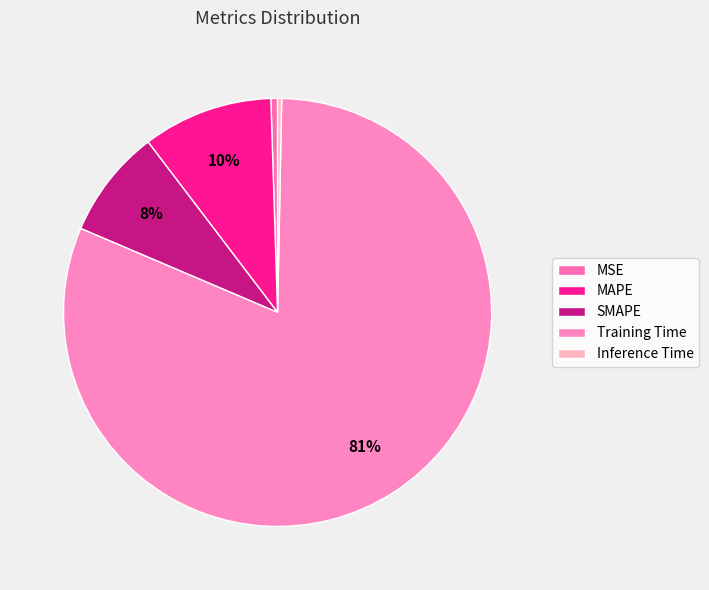

How many slices are in this pie chart?

5